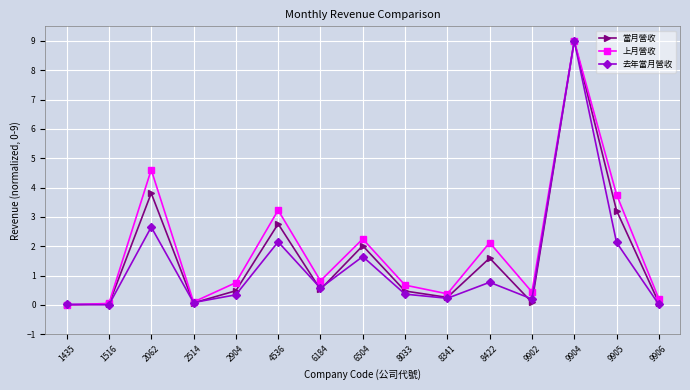

What is the sum of the 上月營收 values at 9905 and 6504?

6.0